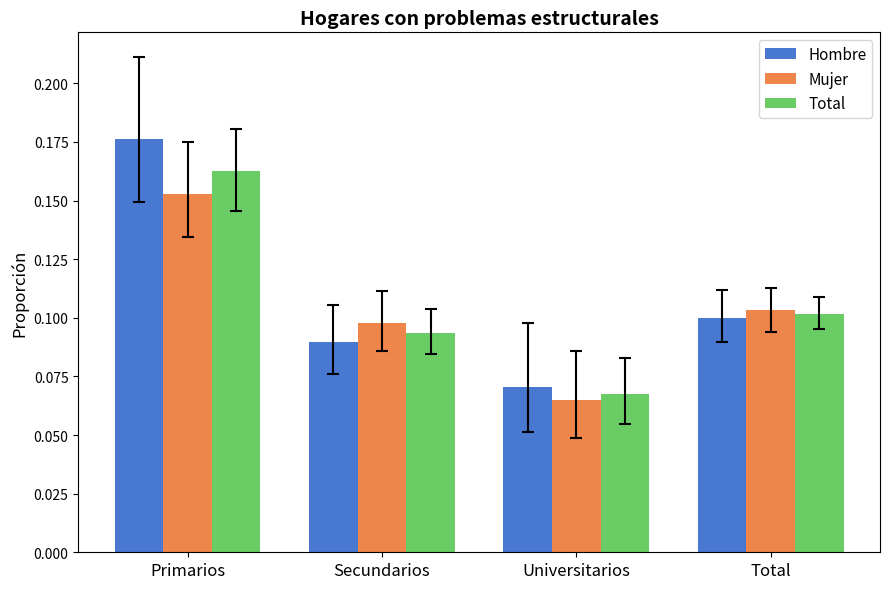

What is the label of the 3rd bar from the left?

Universitarios